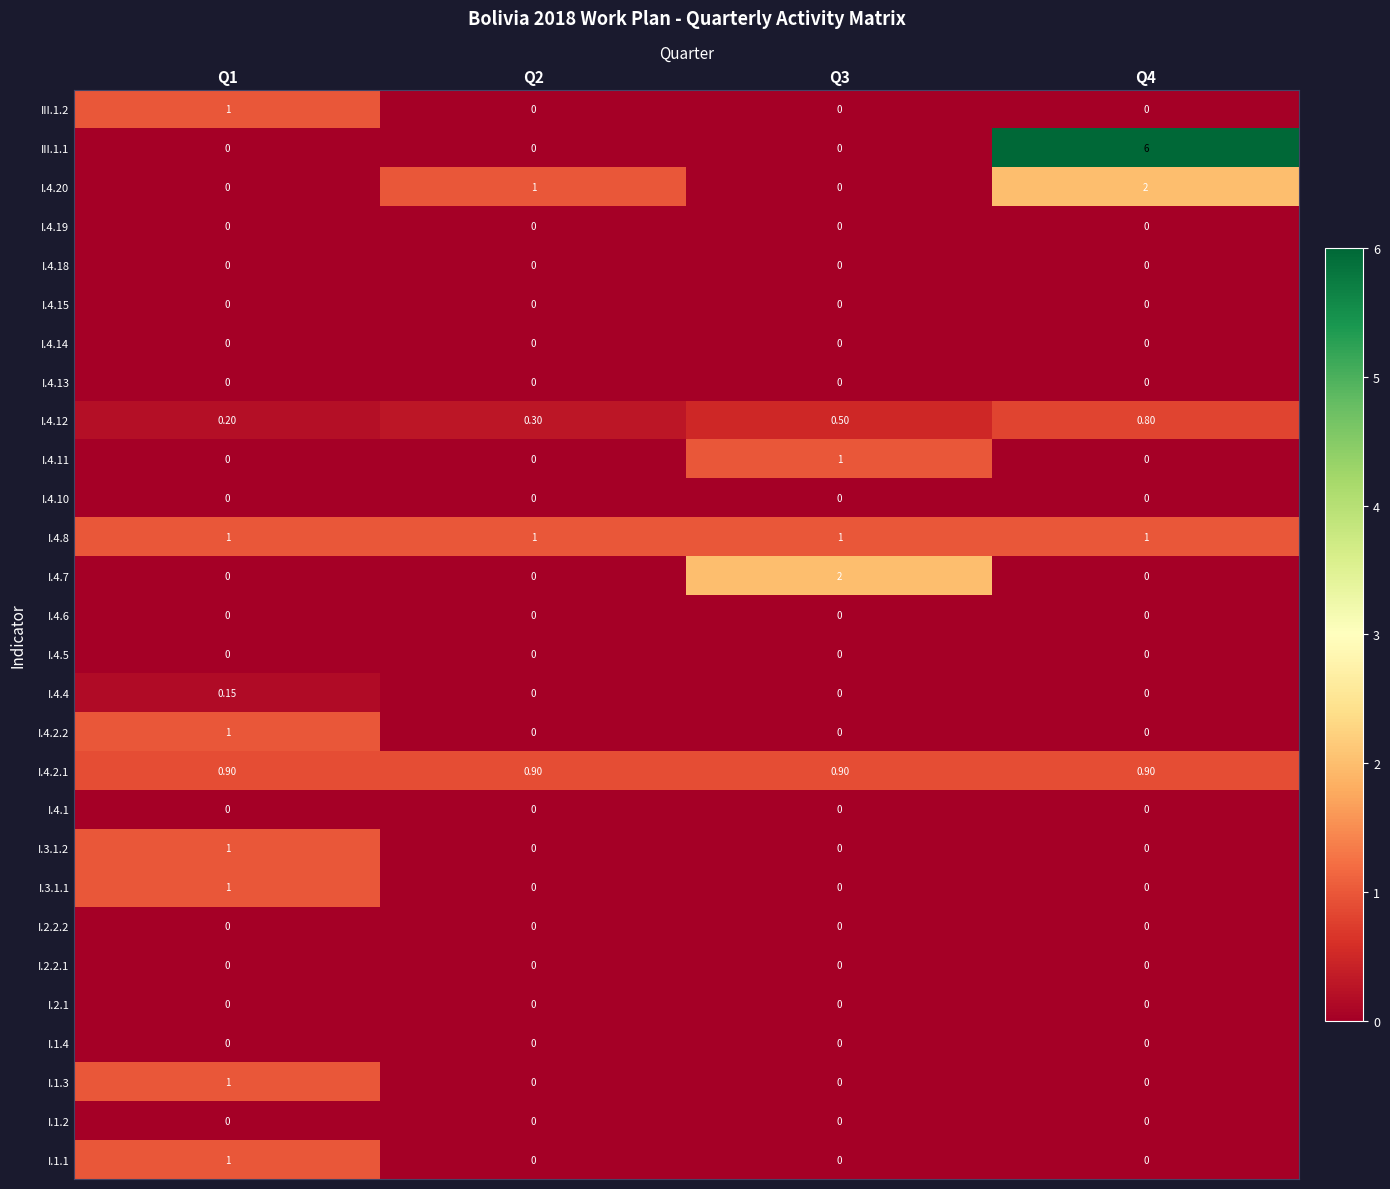

Reading right to left, list all the values displayed in this chart.

I.1.1: Q4=0.0	Q3=0.0	Q2=0.0	Q1=1.0
I.1.2: Q4=0.0	Q3=0.0	Q2=0.0	Q1=0.0
I.1.3: Q4=0.0	Q3=0.0	Q2=0.0	Q1=1.0
I.1.4: Q4=0.0	Q3=0.0	Q2=0.0	Q1=0.0
I.2.1: Q4=0.0	Q3=0.0	Q2=0.0	Q1=0.0
I.2.2.1: Q4=0.0	Q3=0.0	Q2=0.0	Q1=0.0
I.2.2.2: Q4=0.0	Q3=0.0	Q2=0.0	Q1=0.0
I.3.1.1: Q4=0.0	Q3=0.0	Q2=0.0	Q1=1.0
I.3.1.2: Q4=0.0	Q3=0.0	Q2=0.0	Q1=1.0
I.4.1: Q4=0.0	Q3=0.0	Q2=0.0	Q1=0.0
I.4.2.1: Q4=0.9	Q3=0.9	Q2=0.9	Q1=0.9
I.4.2.2: Q4=0.0	Q3=0.0	Q2=0.0	Q1=1.0
I.4.4: Q4=0.0	Q3=0.0	Q2=0.0	Q1=0.1
I.4.5: Q4=0.0	Q3=0.0	Q2=0.0	Q1=0.0
I.4.6: Q4=0.0	Q3=0.0	Q2=0.0	Q1=0.0
I.4.7: Q4=0.0	Q3=2.0	Q2=0.0	Q1=0.0
I.4.8: Q4=1.0	Q3=1.0	Q2=1.0	Q1=1.0
I.4.10: Q4=0.0	Q3=0.0	Q2=0.0	Q1=0.0
I.4.11: Q4=0.0	Q3=1.0	Q2=0.0	Q1=0.0
I.4.12: Q4=0.8	Q3=0.5	Q2=0.3	Q1=0.2
I.4.13: Q4=0.0	Q3=0.0	Q2=0.0	Q1=0.0
I.4.14: Q4=0.0	Q3=0.0	Q2=0.0	Q1=0.0
I.4.15: Q4=0.0	Q3=0.0	Q2=0.0	Q1=0.0
I.4.18: Q4=0.0	Q3=0.0	Q2=0.0	Q1=0.0
I.4.19: Q4=0.0	Q3=0.0	Q2=0.0	Q1=0.0
I.4.20: Q4=2.0	Q3=0.0	Q2=1.0	Q1=0.0
III.1.1: Q4=6.0	Q3=0.0	Q2=0.0	Q1=0.0
III.1.2: Q4=0.0	Q3=0.0	Q2=0.0	Q1=1.0